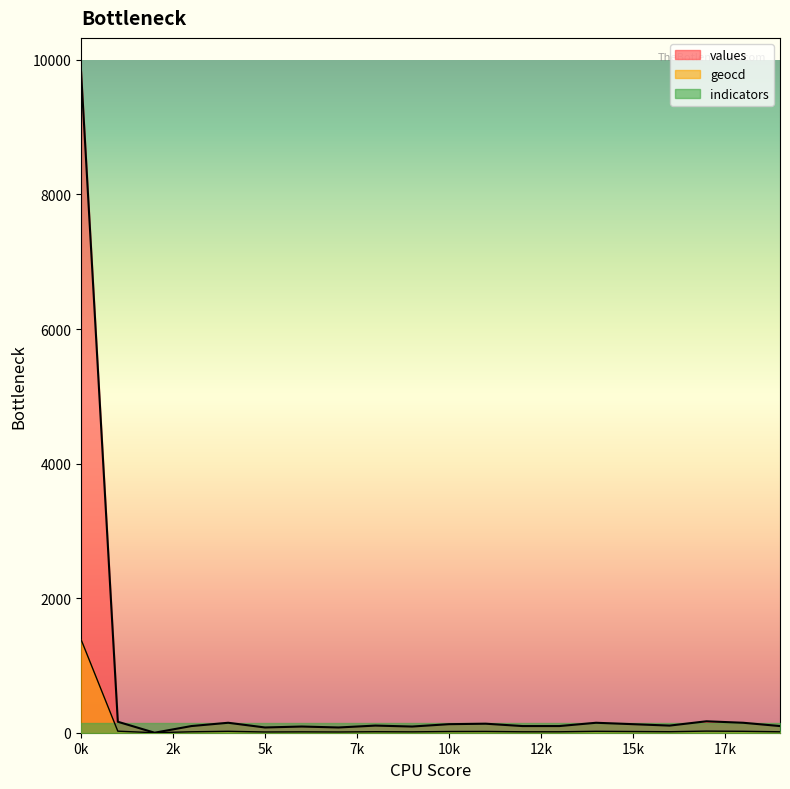

Which series has the largest range (max minus min)?

values